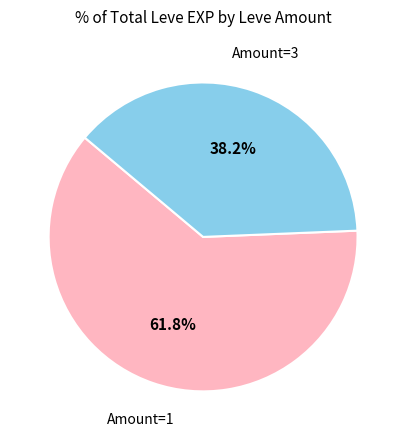

Which slice is the smallest?

Amount=3